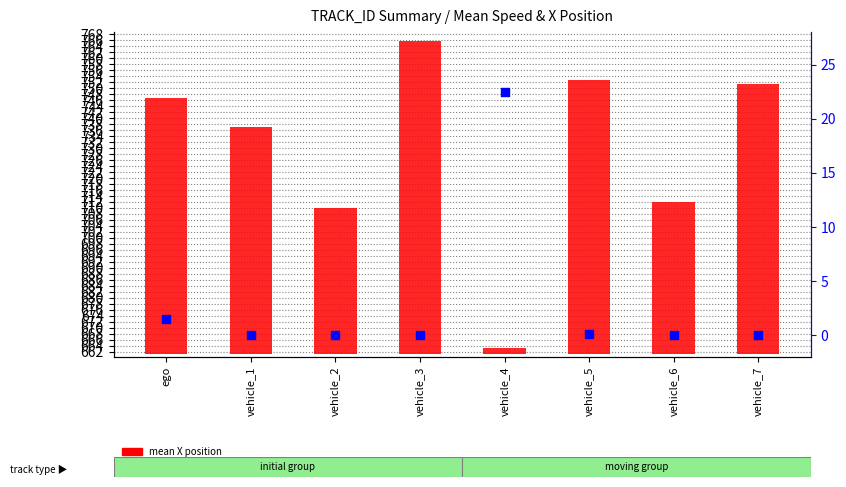

What is the total value across all series at vehicle_7?

90.4